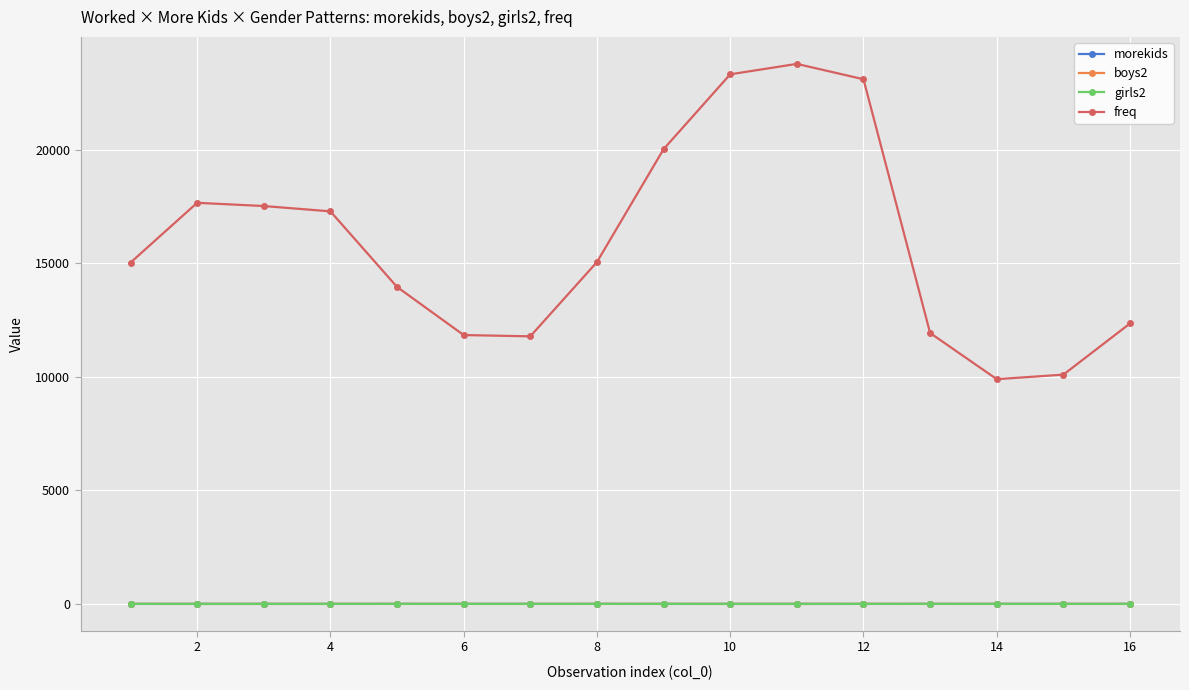

Which series has the widest spread of values?

freq